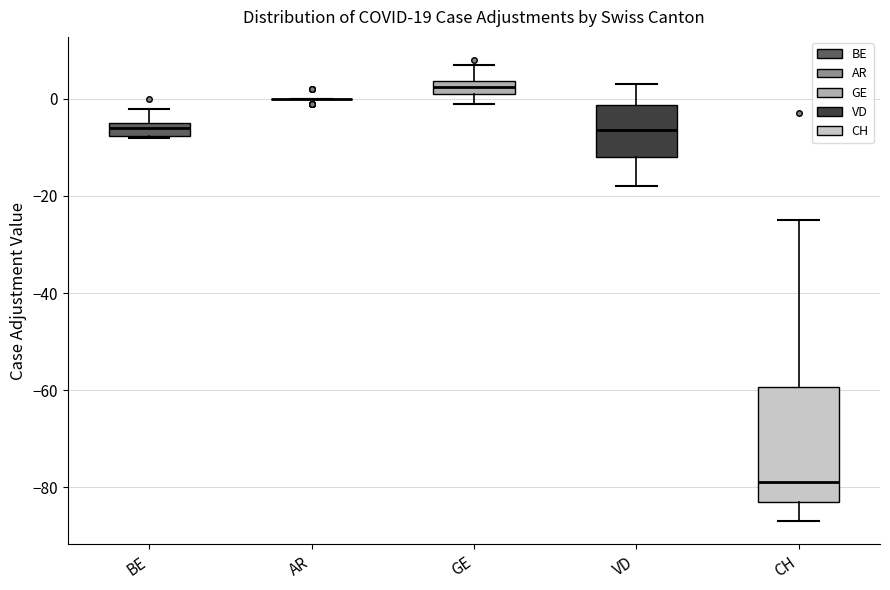

Where is the lower edge of the box for GE on the y-axis? The values are not printed on the chart, so give them approximately, as read against the axis.

2